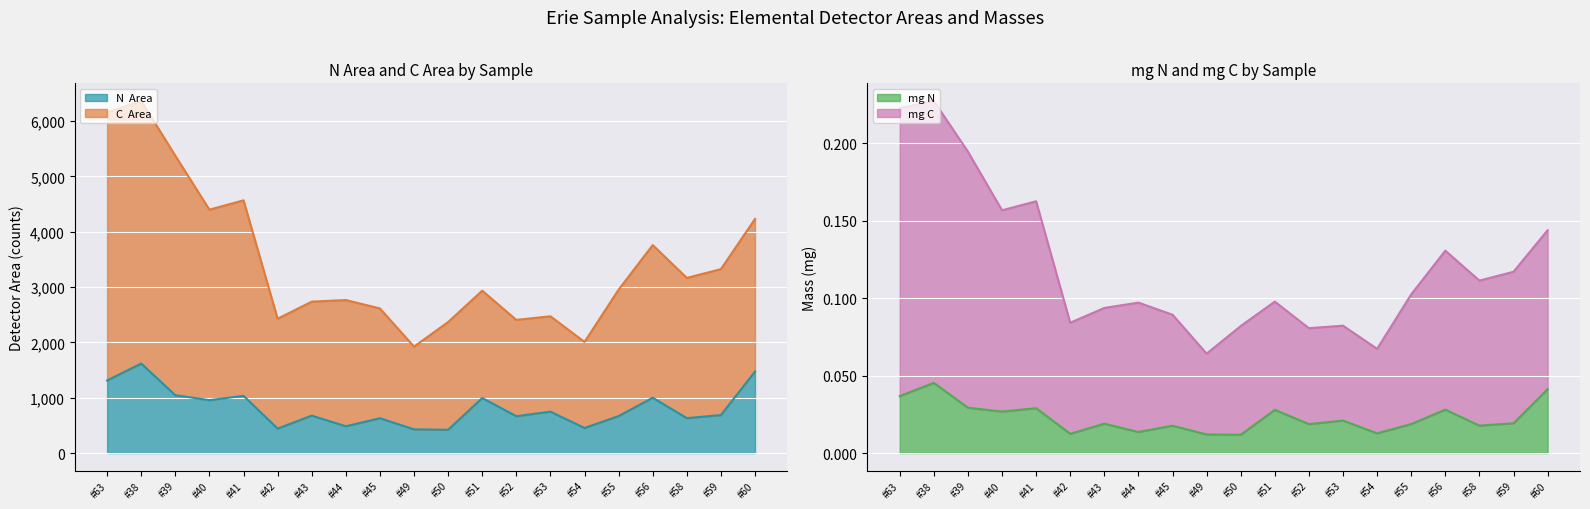

What is the maximum value shown in the chart?

6366.0